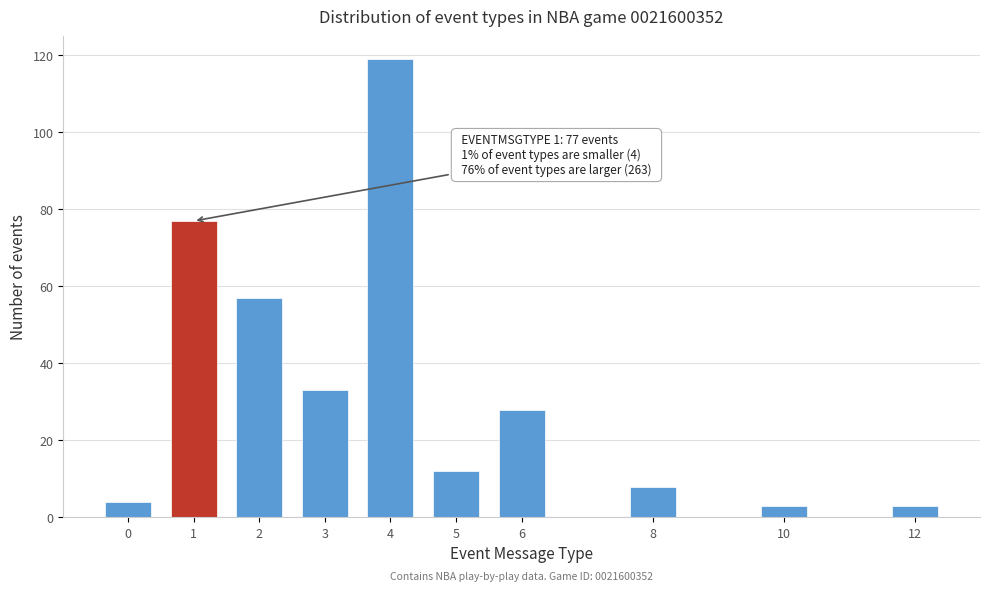

Reading left to right, list all the values displayed in this chart.

0=4	1=77	2=57	3=33	4=119	5=12	6=28	8=8	10=3	12=3